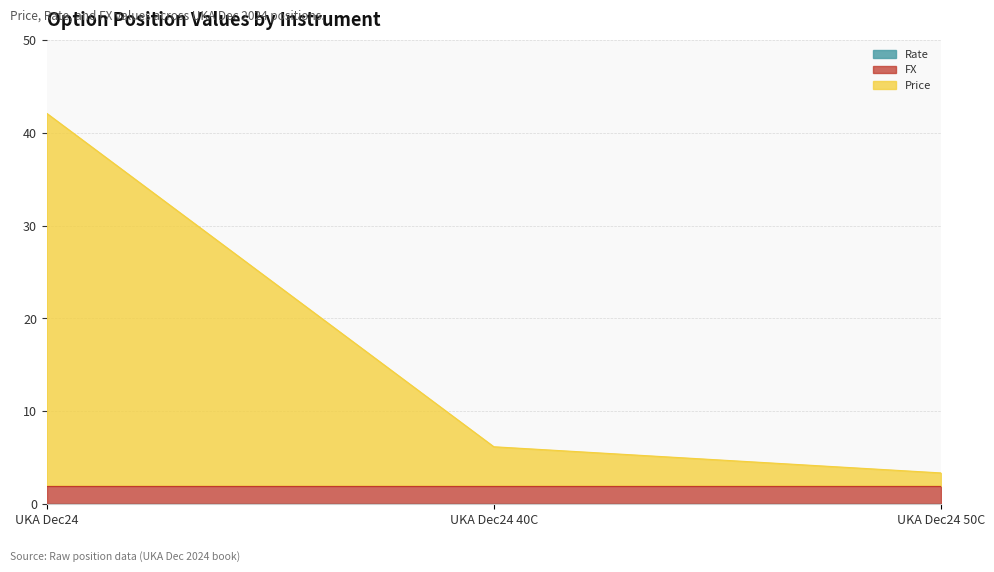

Rank the categories by FX value from lowest to highest.

UKA Dec24, UKA Dec24 40C, UKA Dec24 50C